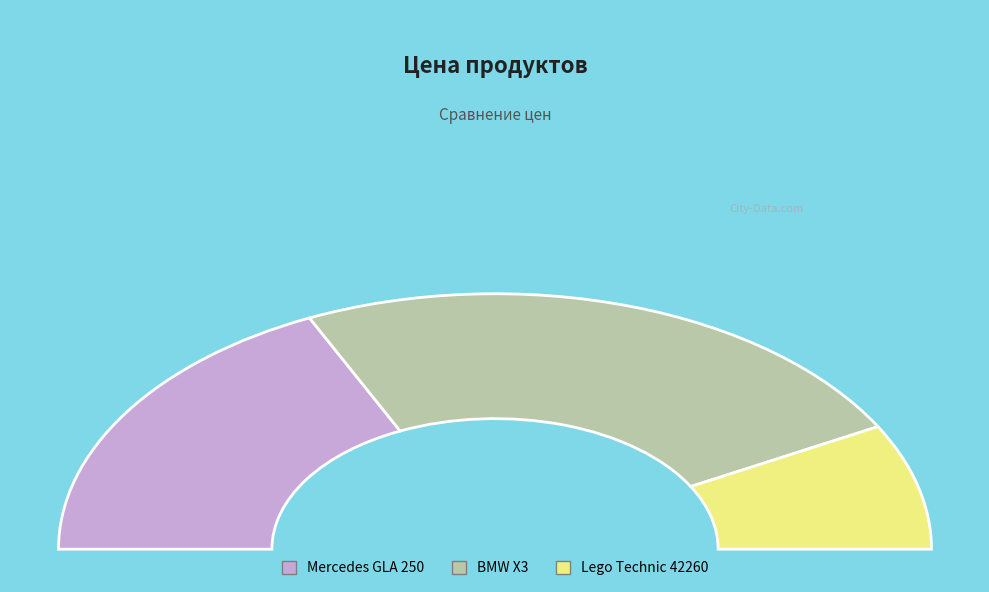

Between BMW X3 and Lego Technic 42260, which is larger?

BMW X3